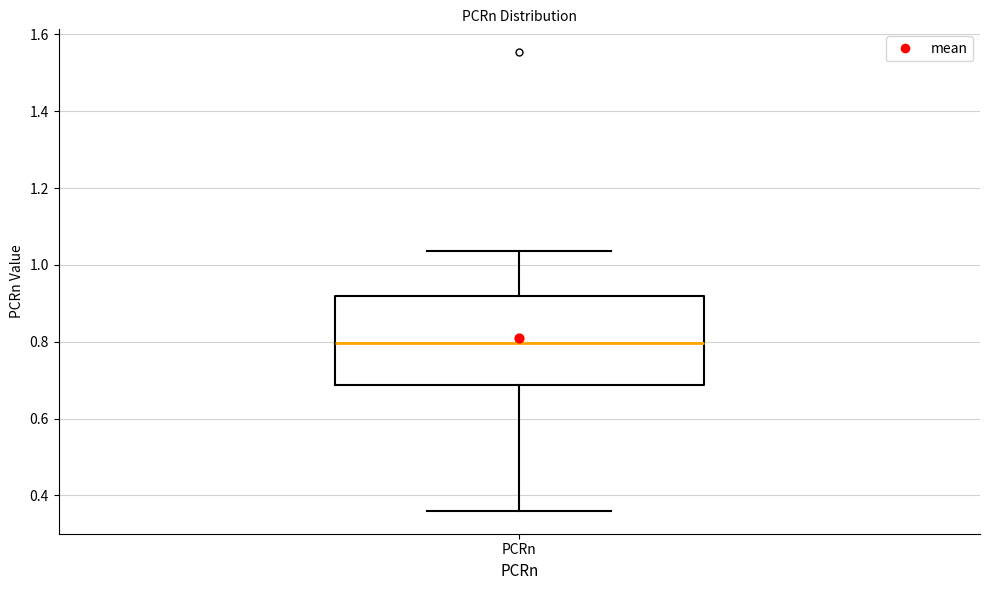

Read this box plot against the y-axis: the position of the median line, the range covered by the box, and the ends of both whiskers. The values are not printed on the chart, so give them approximately, as read against the axis.

median 0.80, box 0.68 to 0.92, whiskers 0.36 to 1.04